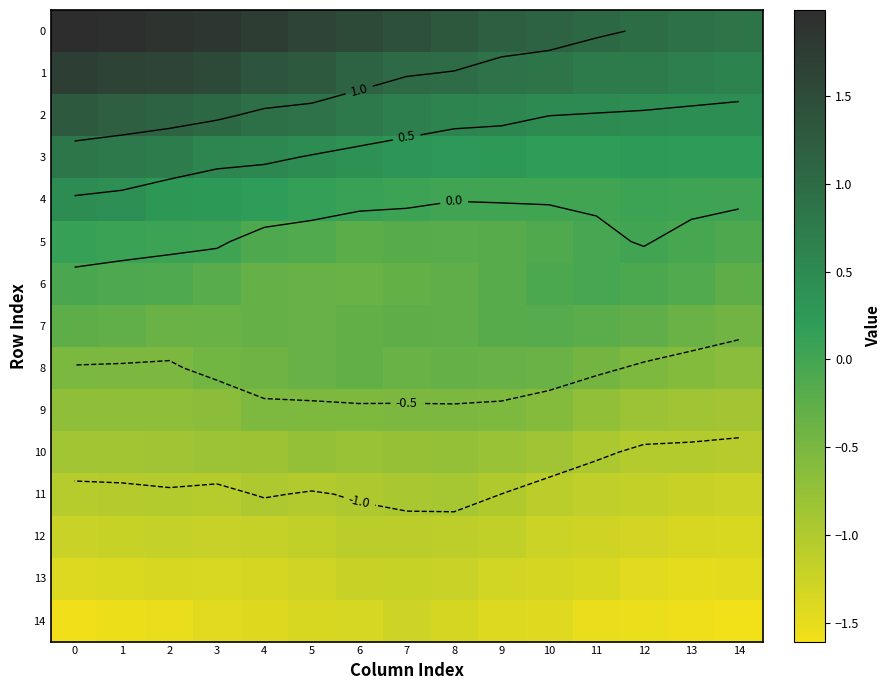

Is the value of 13 at 10 greater than the value of 14 at 14?

Yes